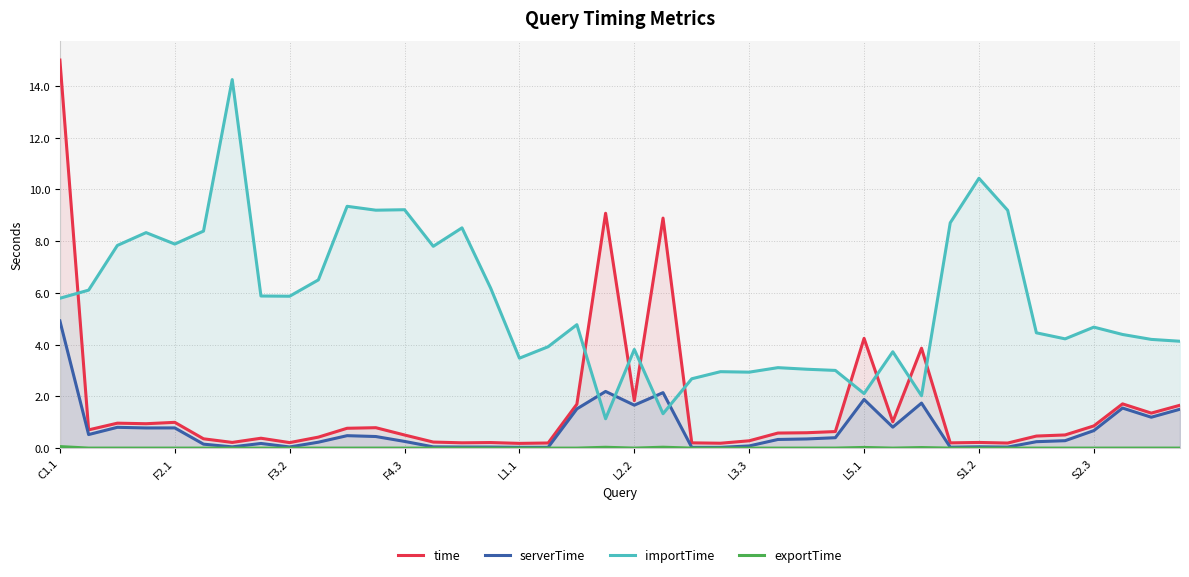

What is the difference between the second highest and minimum values in the serverTime series?

2.2